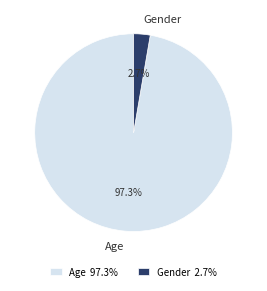

What is the smallest slice in the pie chart?

Gender